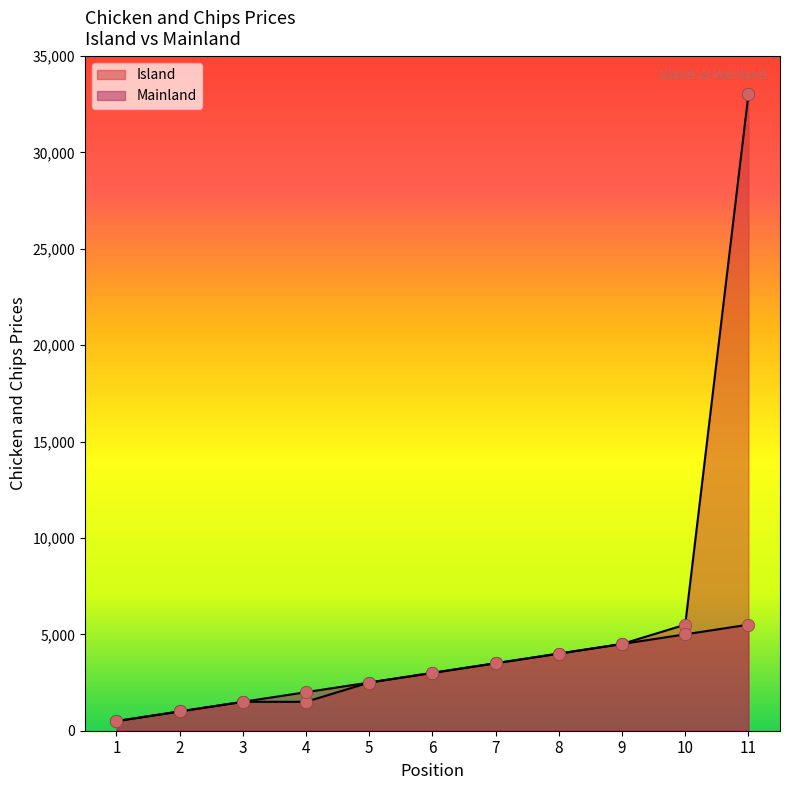

What is the total value across all series at 4?

3500